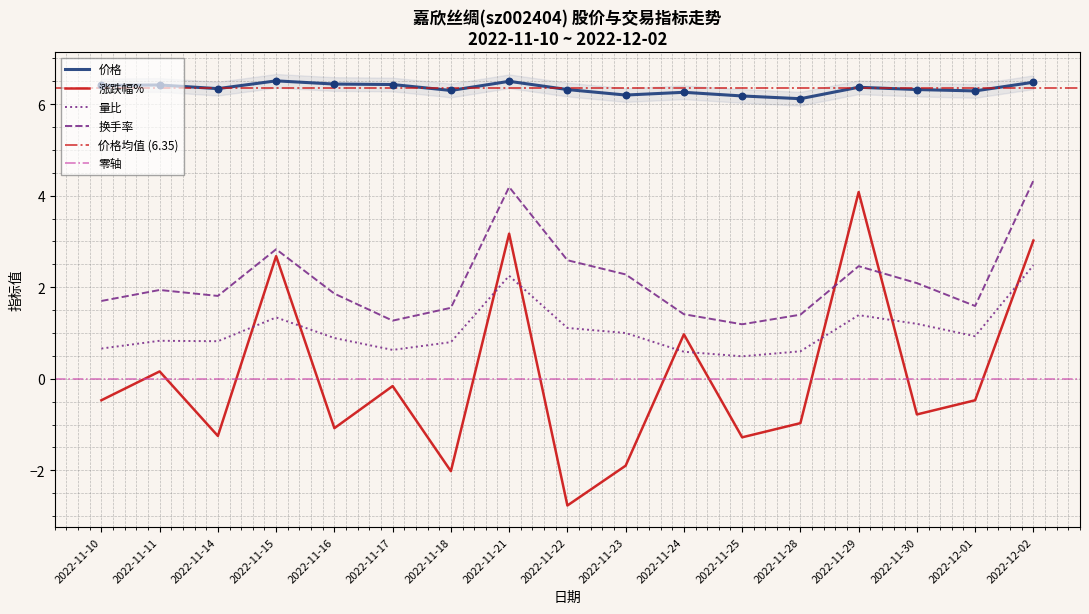

Which series reaches the minimum Y coordinate?

涨跌幅%